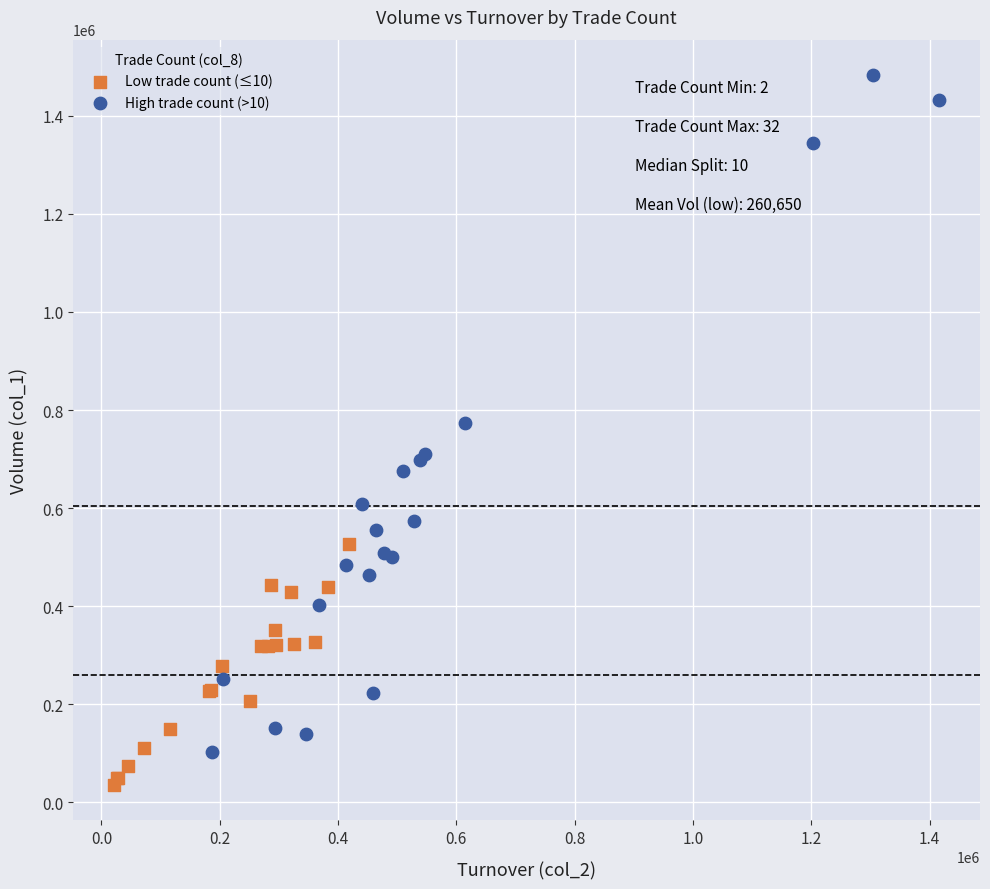

Which series has the largest Y range (max minus min)?

High trade count (>10)